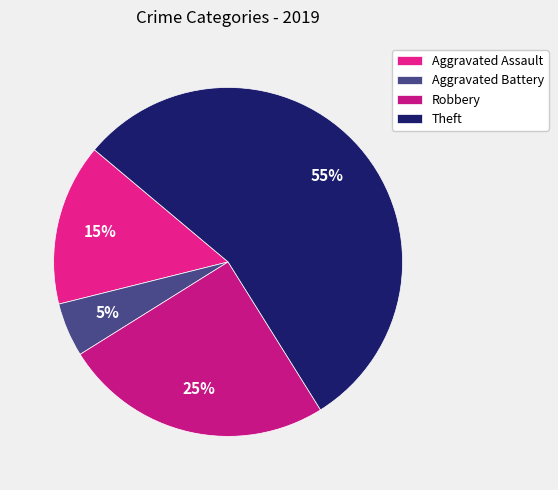

Combined, do Aggravated Assault and Robbery account for over 50%?

No